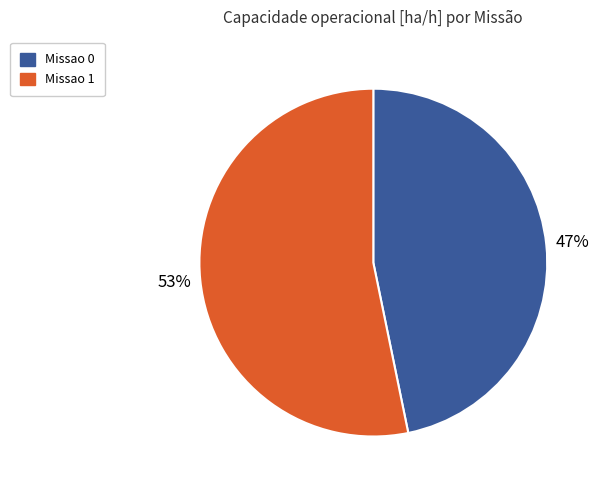

Count the number of slices in the pie.

2